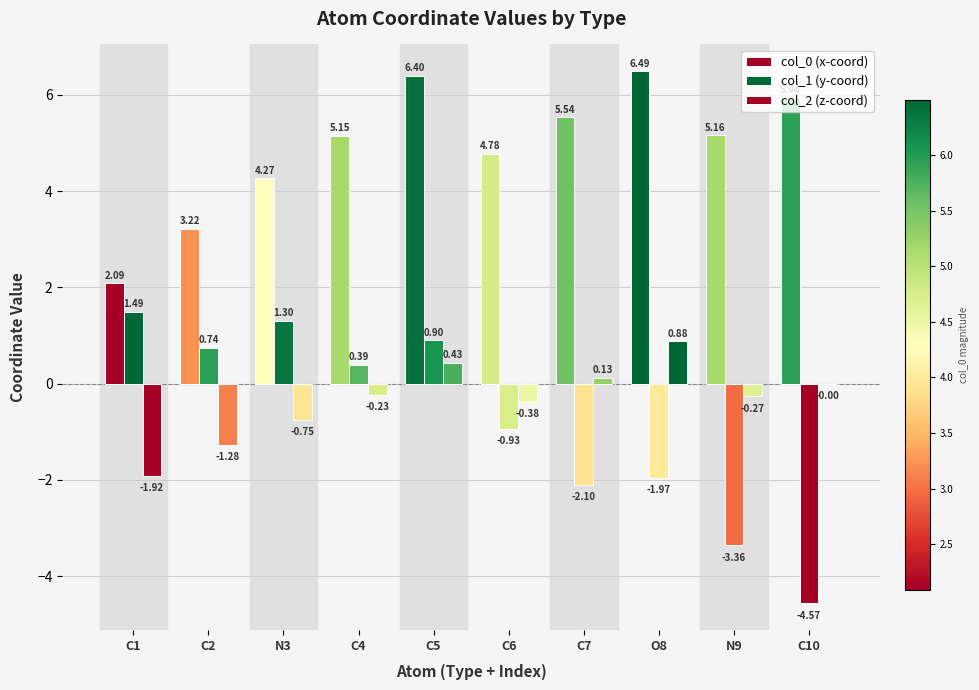

How many series are shown in this chart?

3